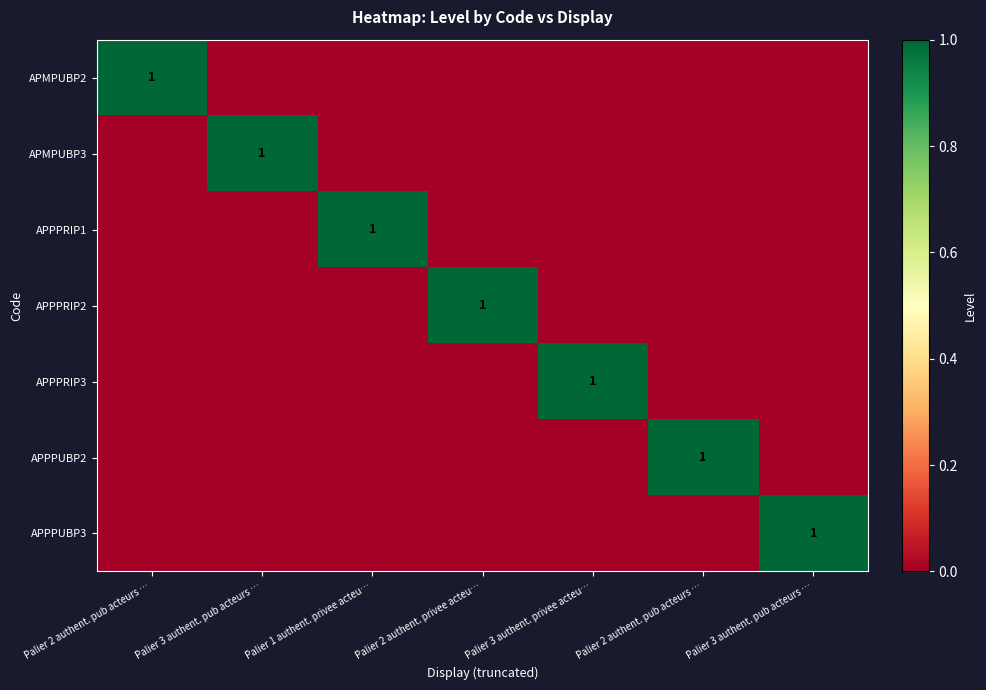

Which has a higher value, Palier 3 authent. pub acteurs … or Palier 3 authent. pub acteurs …?

Palier 3 authent. pub acteurs …